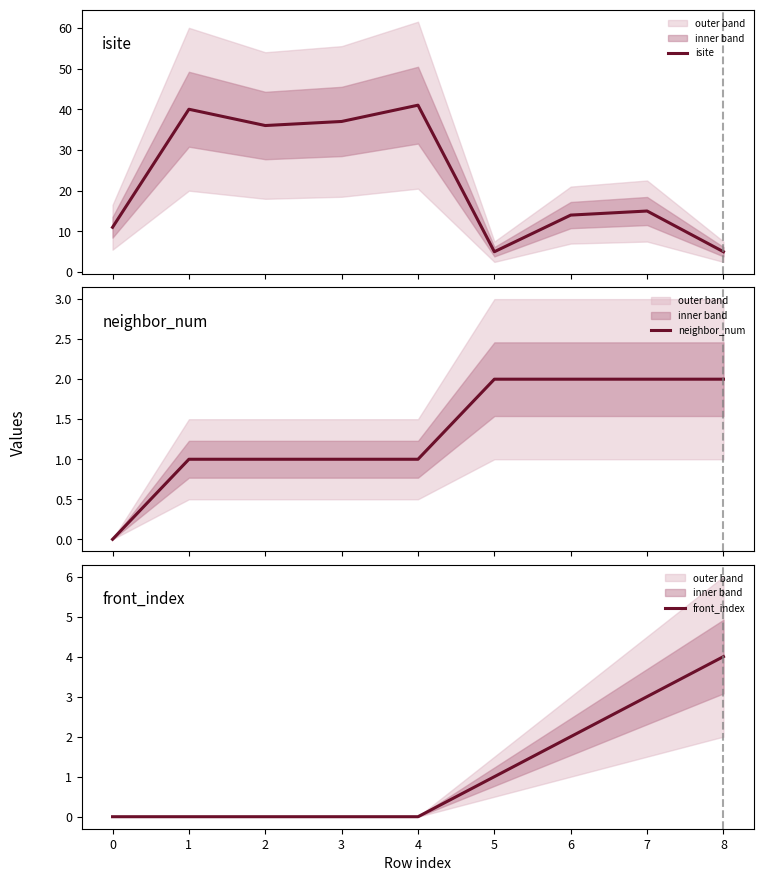

True or false: front_index has a value of 0 at 3.

True